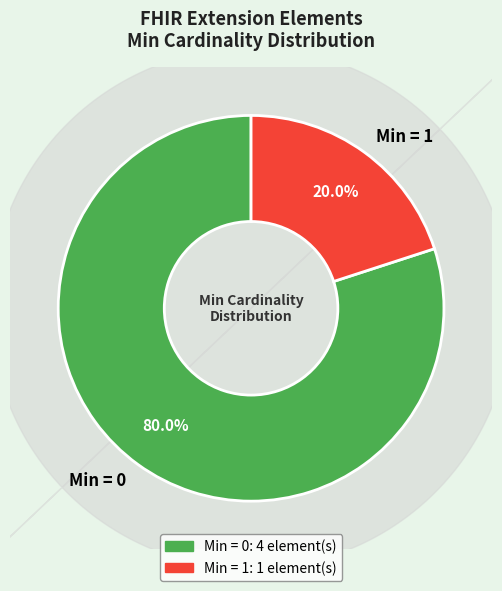

Does any single category account for the majority?

Yes